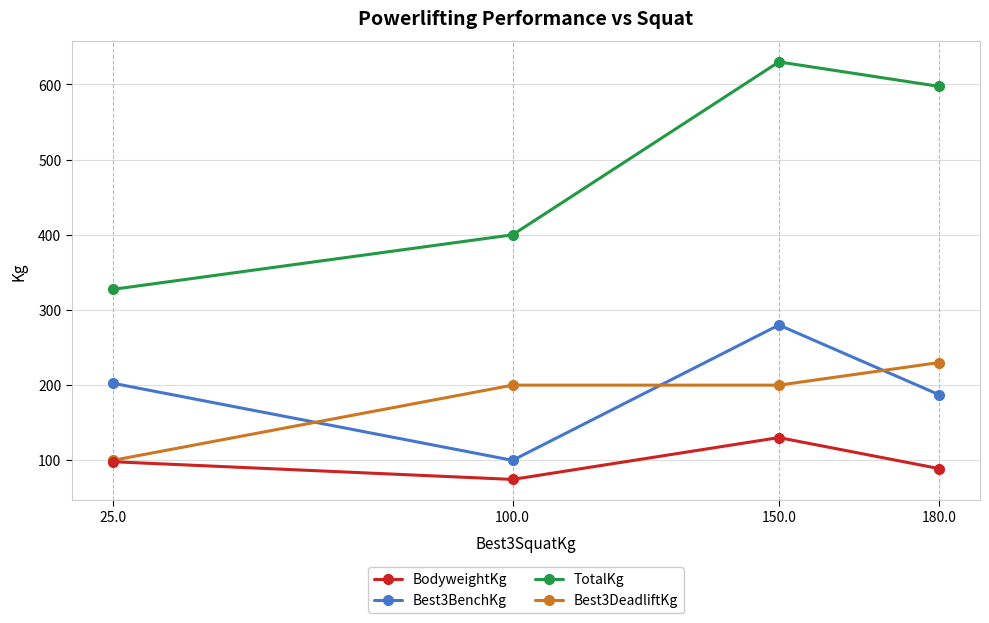

Which series changed the most between 25.0 and 150.0?

TotalKg